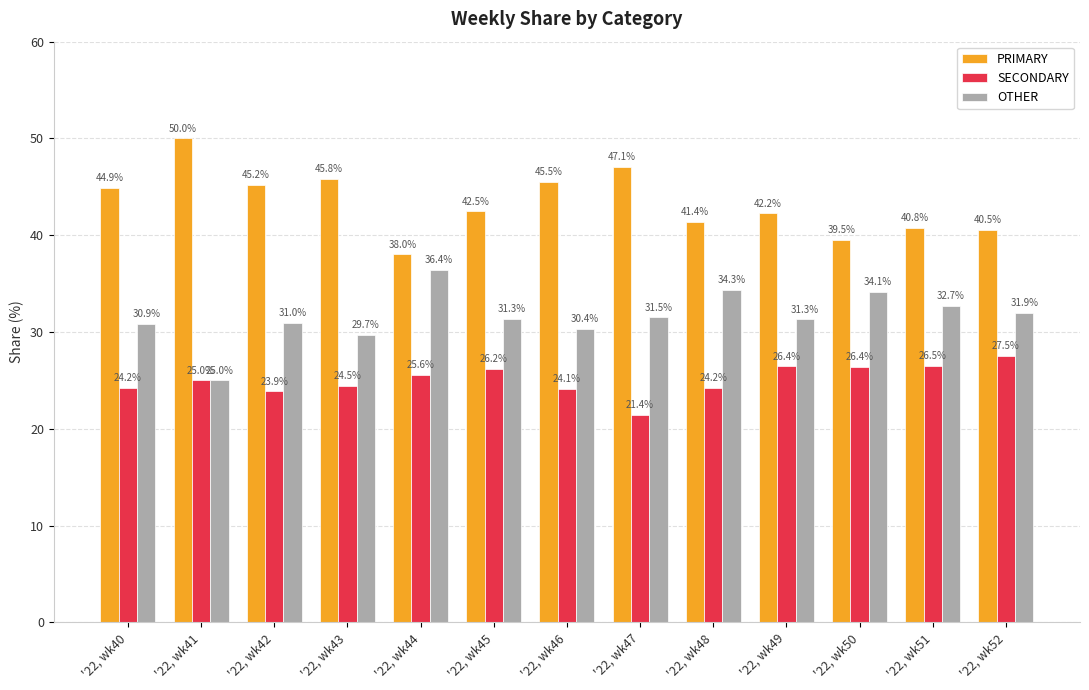

Between '22, wk44 and '22, wk48, which series saw the biggest shift?

PRIMARY